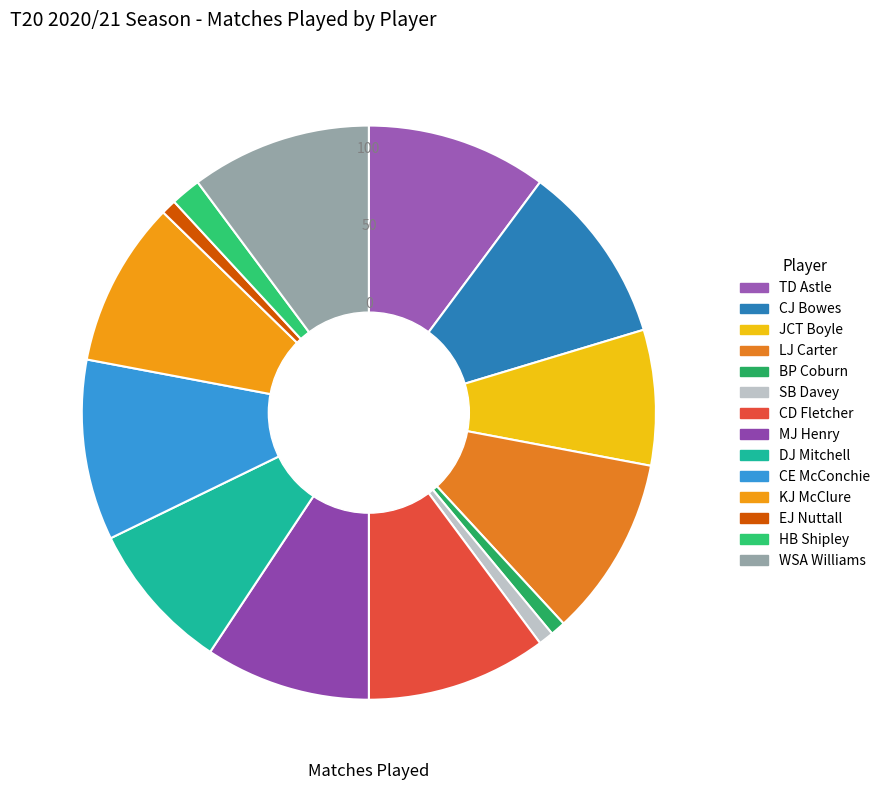

The CE McConchie slice represents 10% of the pie. True or false?

True